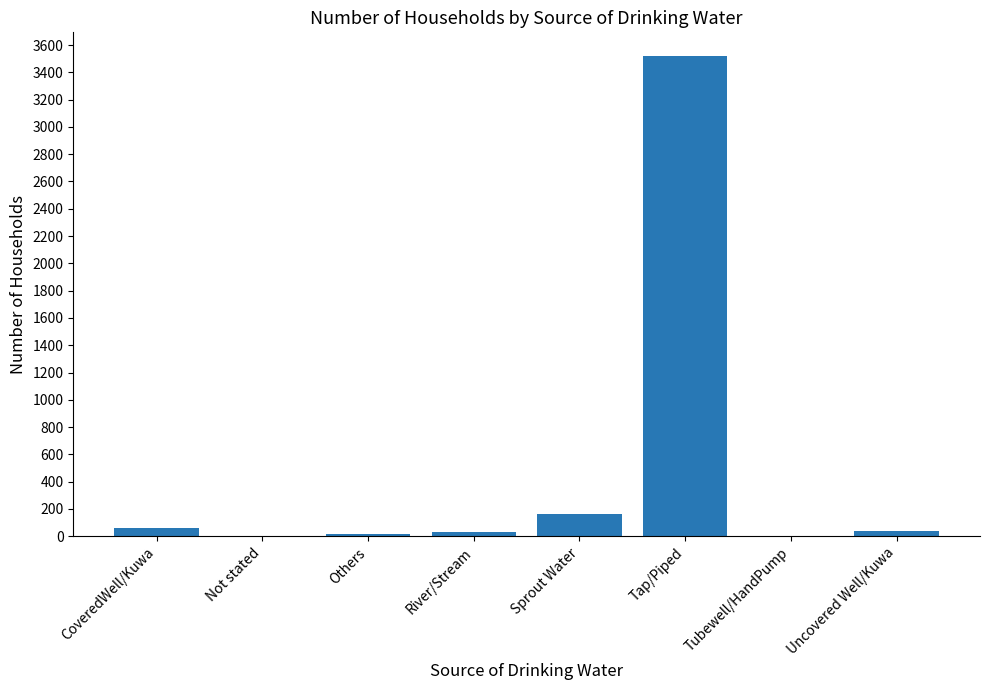

Between Sprout Water and Tap/Piped, which is larger?

Tap/Piped